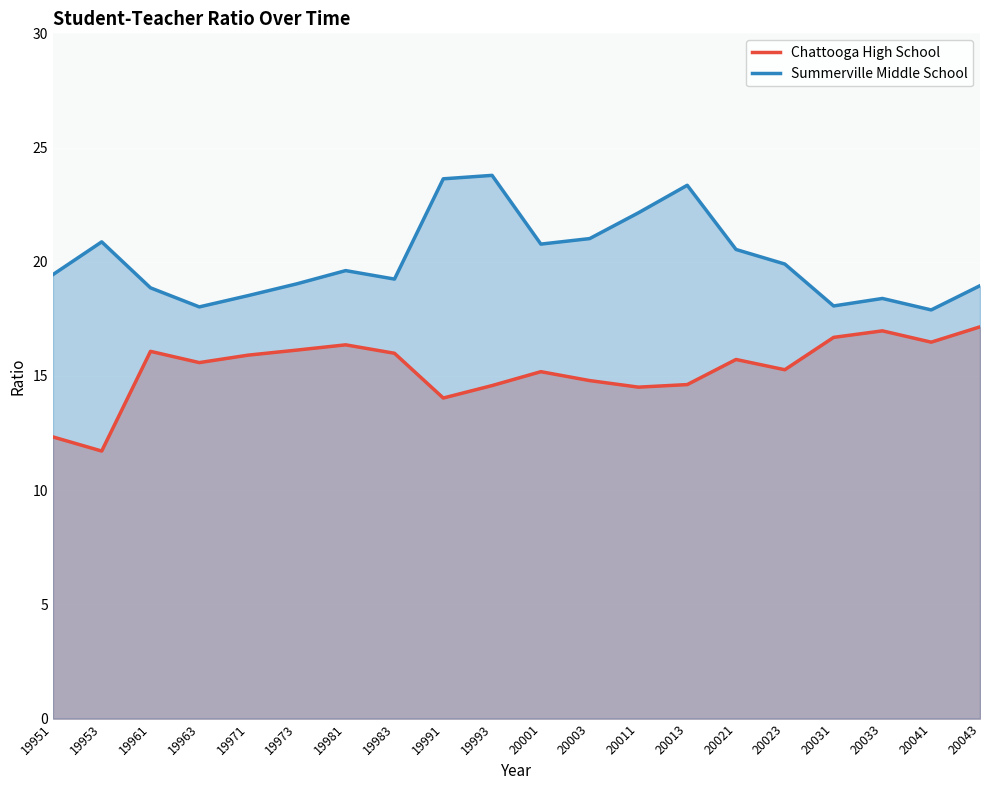

Between 20011 and 19971, which is larger?

19971